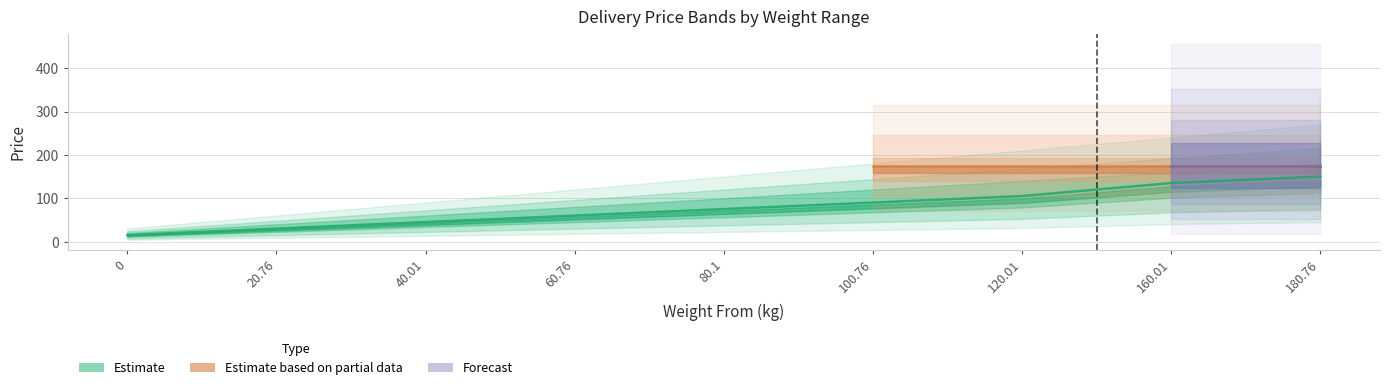

What is the spread (max minus min) of values at 0?

15.0